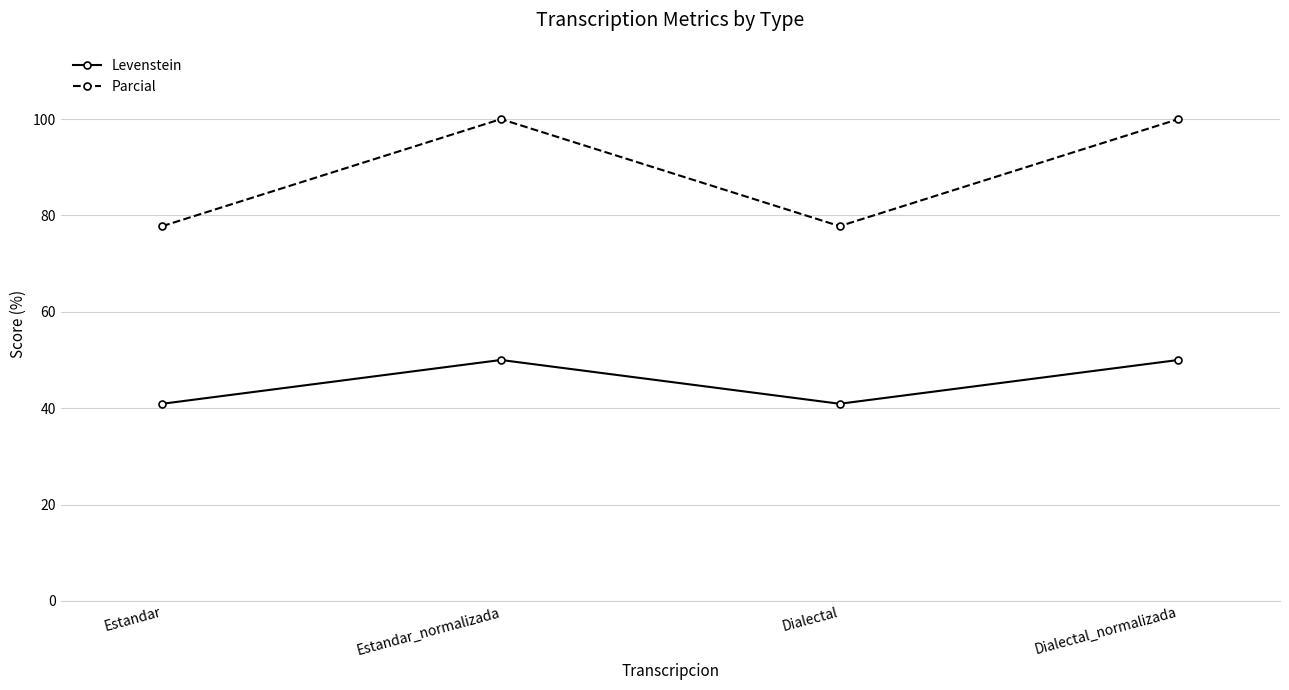

What is the maximum value for Levenstein?

50.0